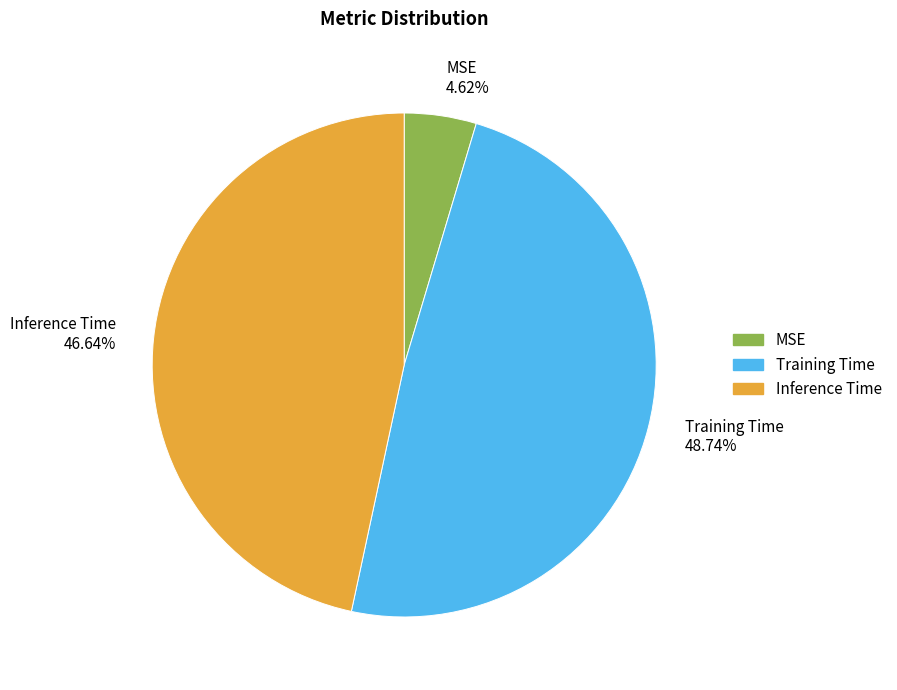

Does any single category account for the majority?

No